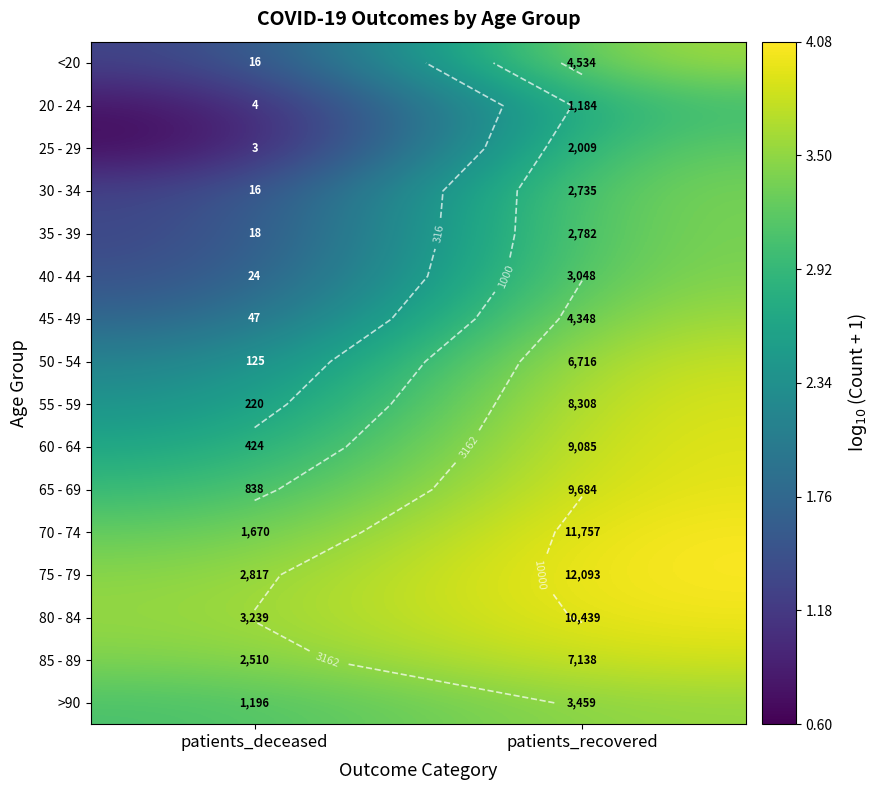

The value of 85 - 89 at patients_recovered is 1.0. True or false?

False